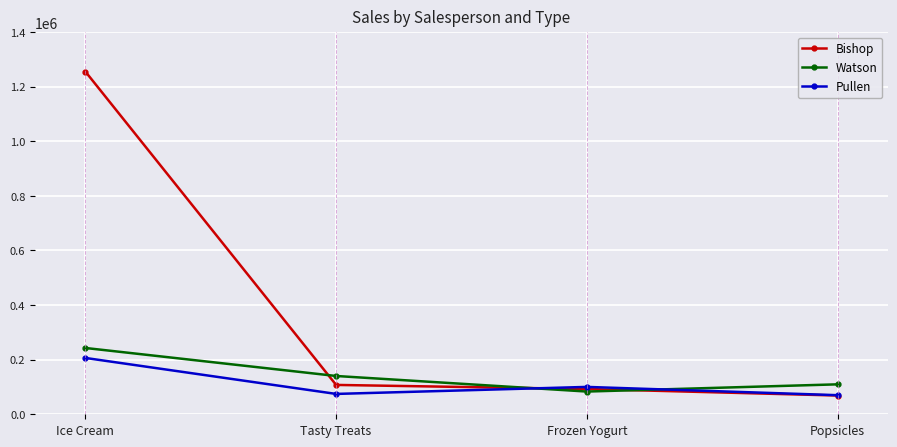

Is it true that Pullen equals 100215.0 at Frozen Yogurt?

True